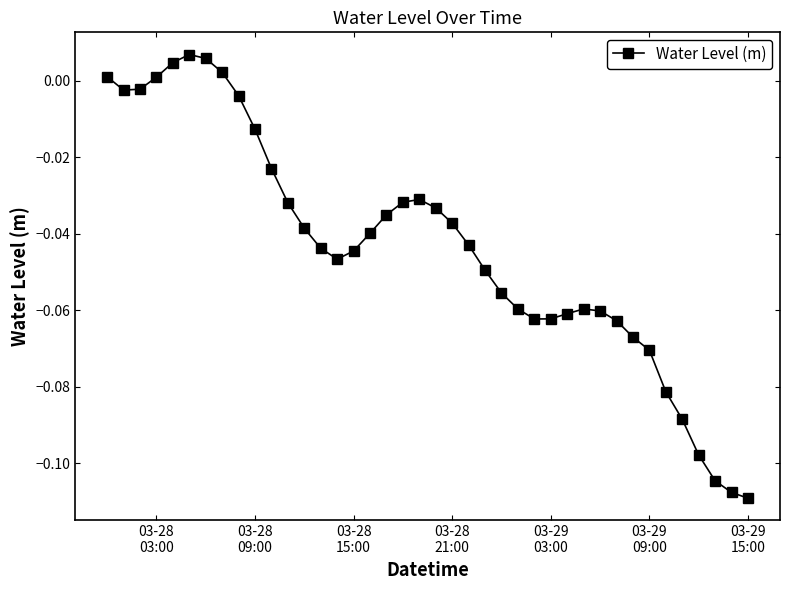

True or false: there are more than 2 points higher than both neighbors.

True